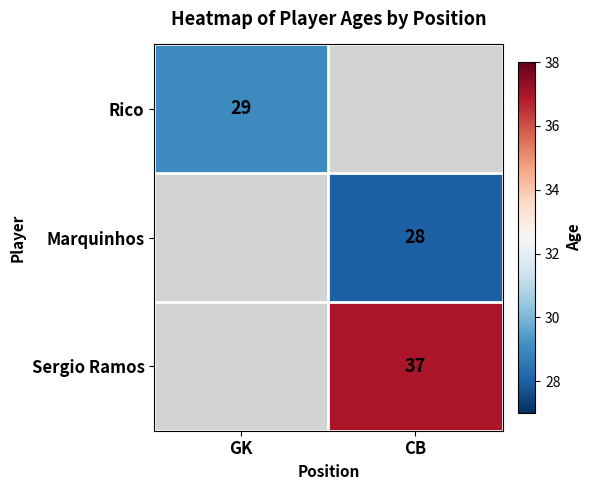

Which has a higher value, CB or GK?

GK